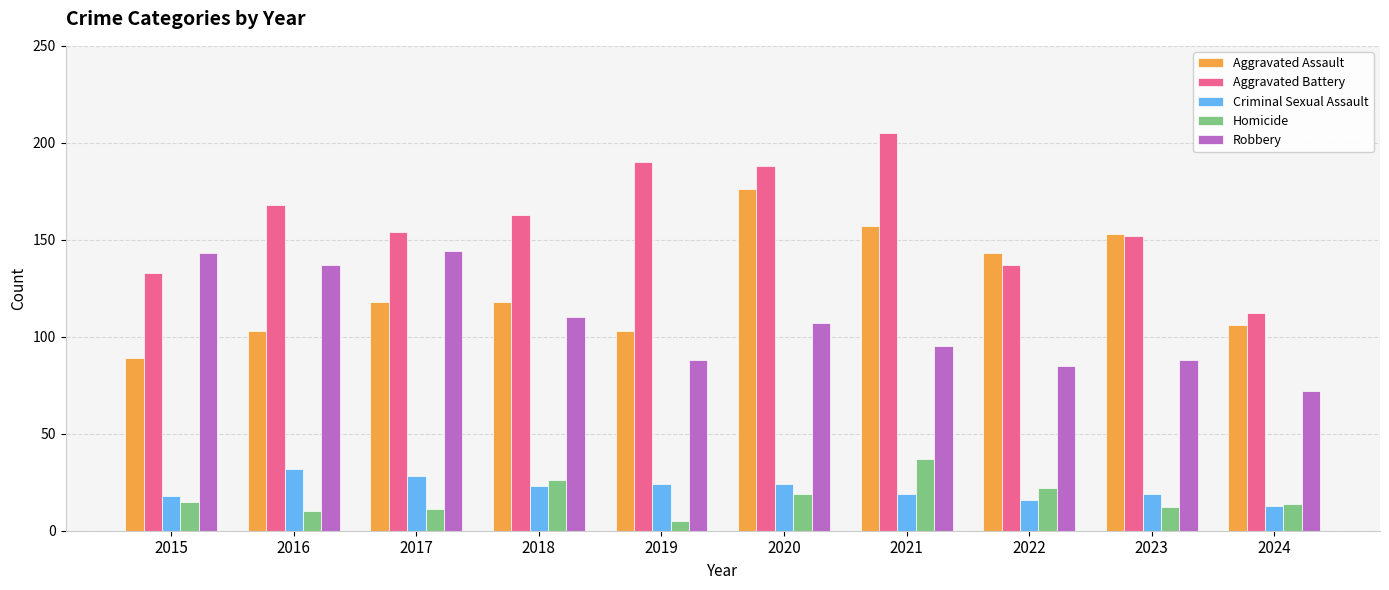

How many values in the Homicide series are below 15?

5